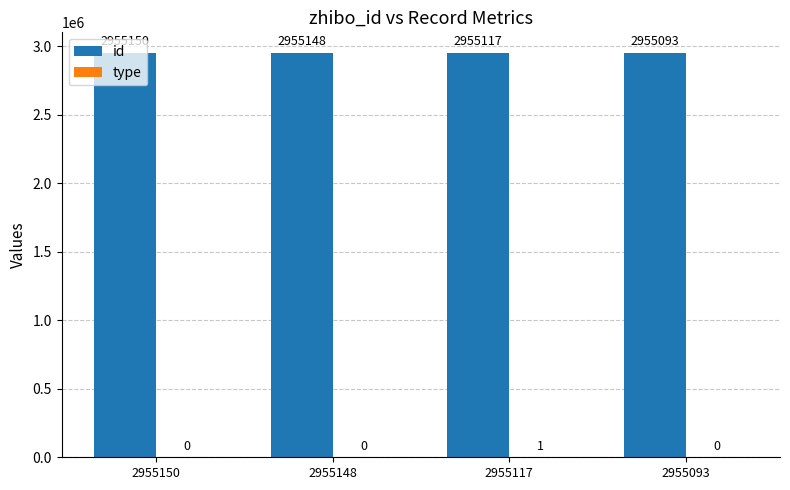

Where does the id series first go above 2955148?

2955150